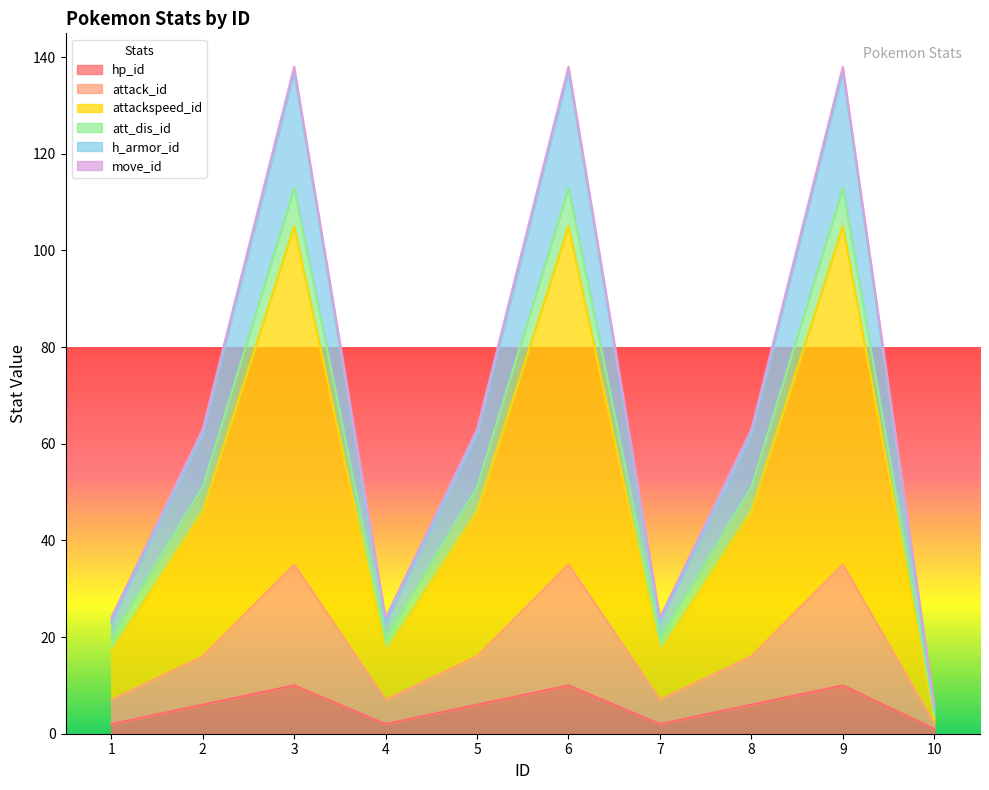

What is the value of the attack_id point at the 1st from the left?

7